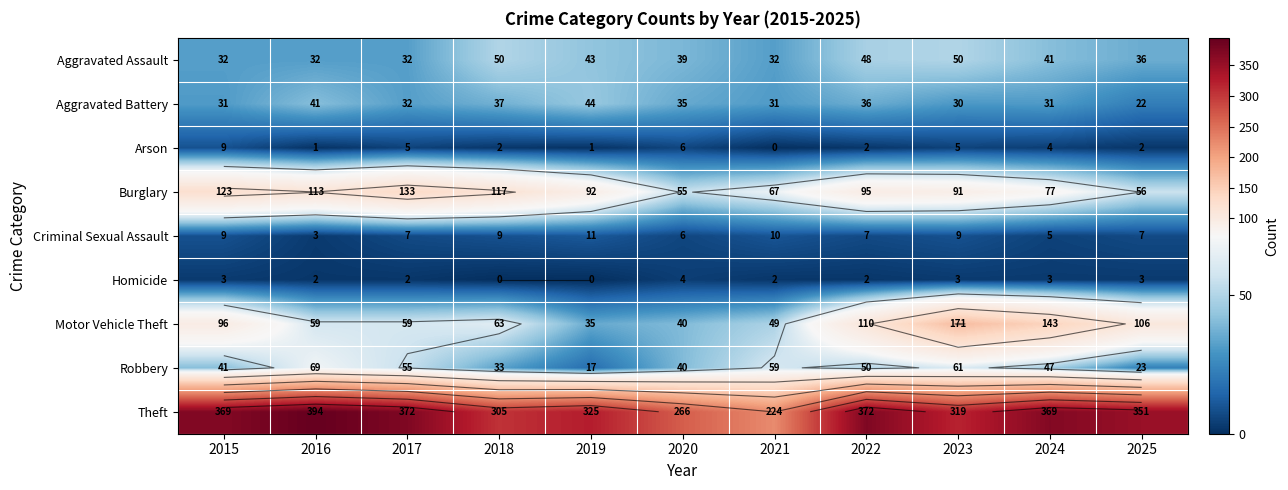

Which label corresponds to the largest value in the chart?

2016